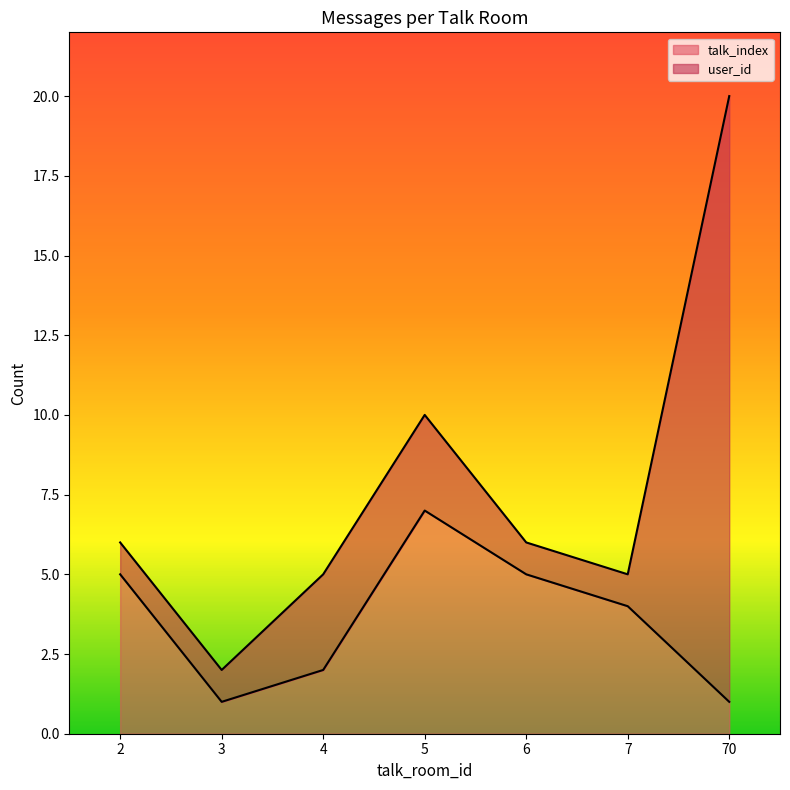

Between 70 and 3, which is larger?

70